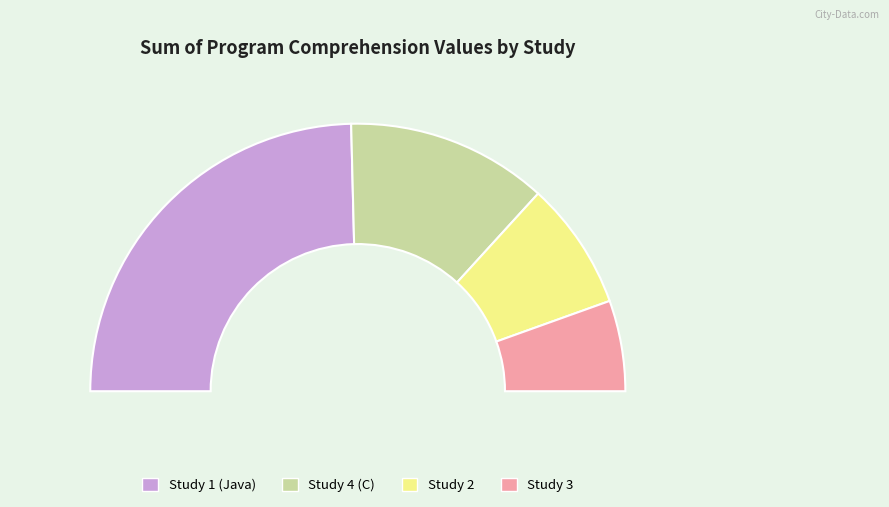

The 2 slice represents 3% of the pie. True or false?

False